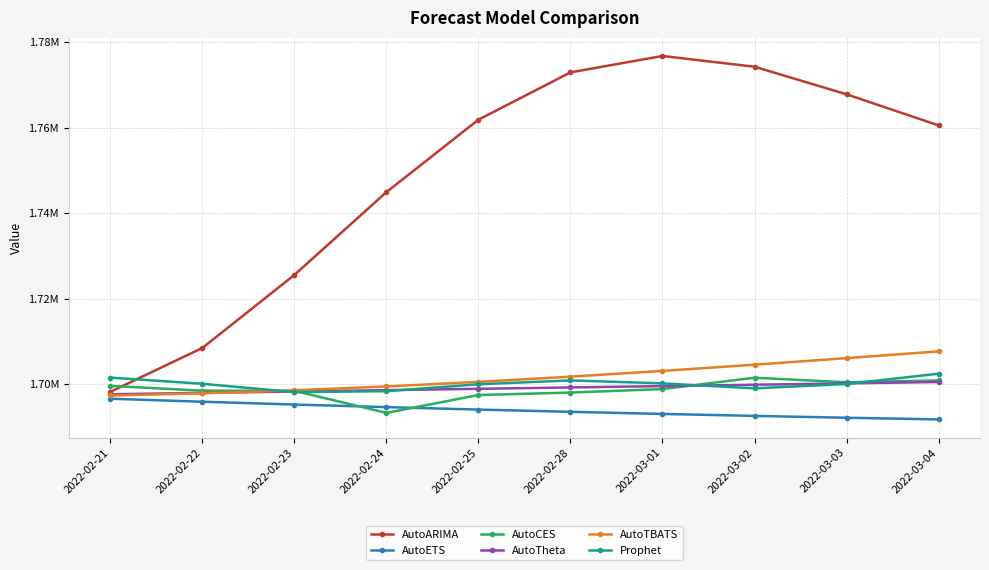

Which category has the lowest value across all series?

2022-03-04